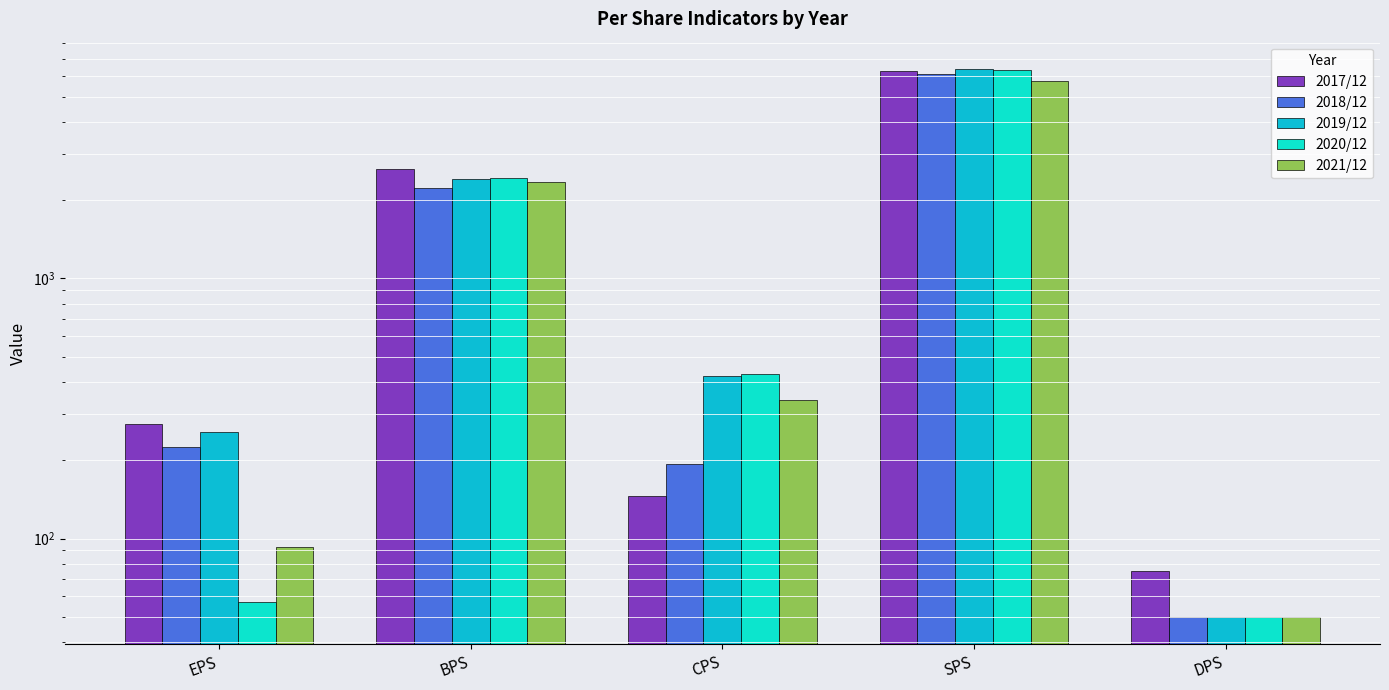

How many series are shown in this chart?

5